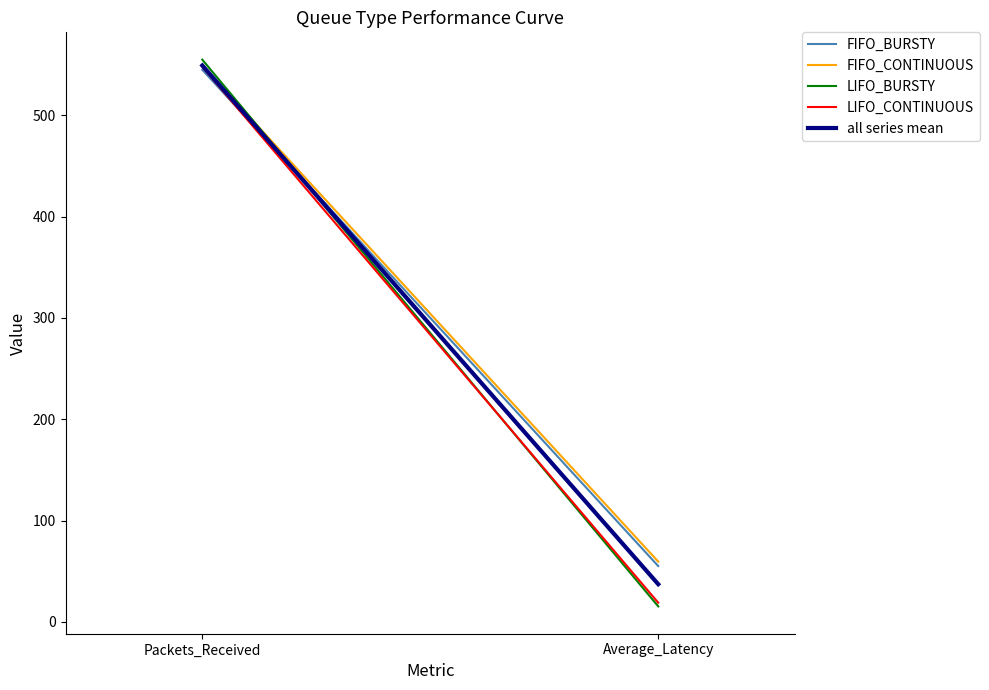

Which has a higher value, Average_Latency or Packets_Received?

Packets_Received